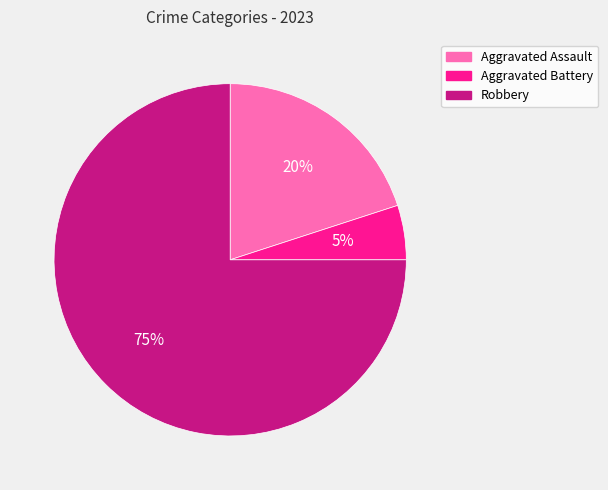

Which has a higher value, Robbery or Aggravated Assault?

Robbery